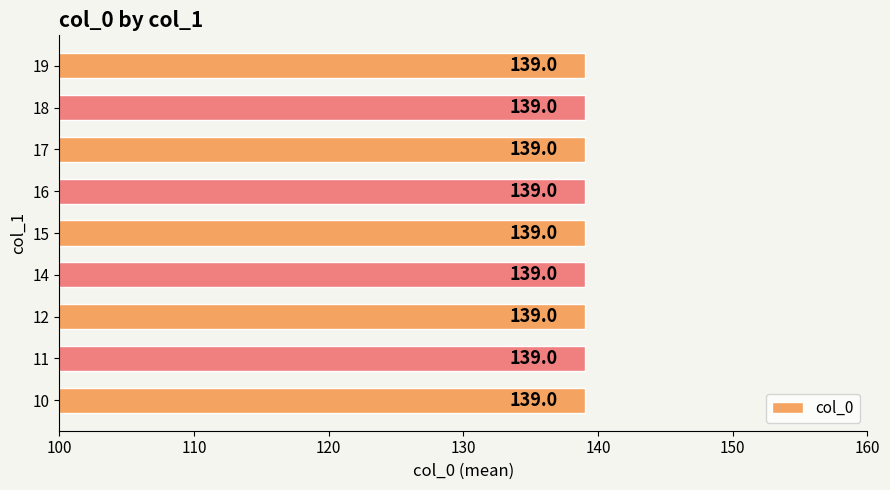

At which category does the chart reach its minimum across all series?

10